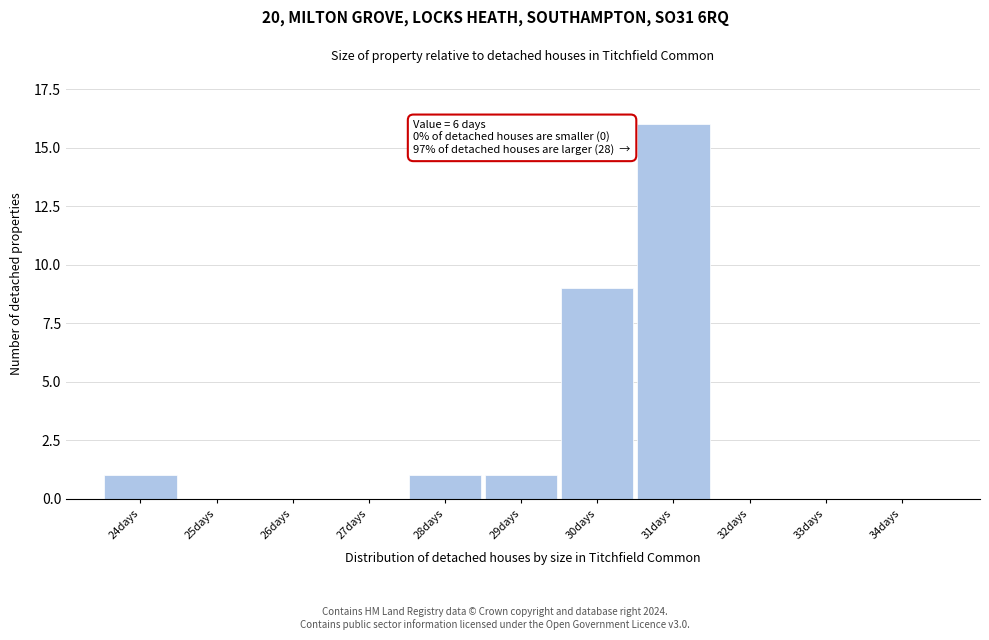

Reading left to right, transcribe all the data shown in this chart.

24days=1	25days=0	26days=0	27days=0	28days=1	29days=1	30days=9	31days=16	32days=0	33days=0	34days=0